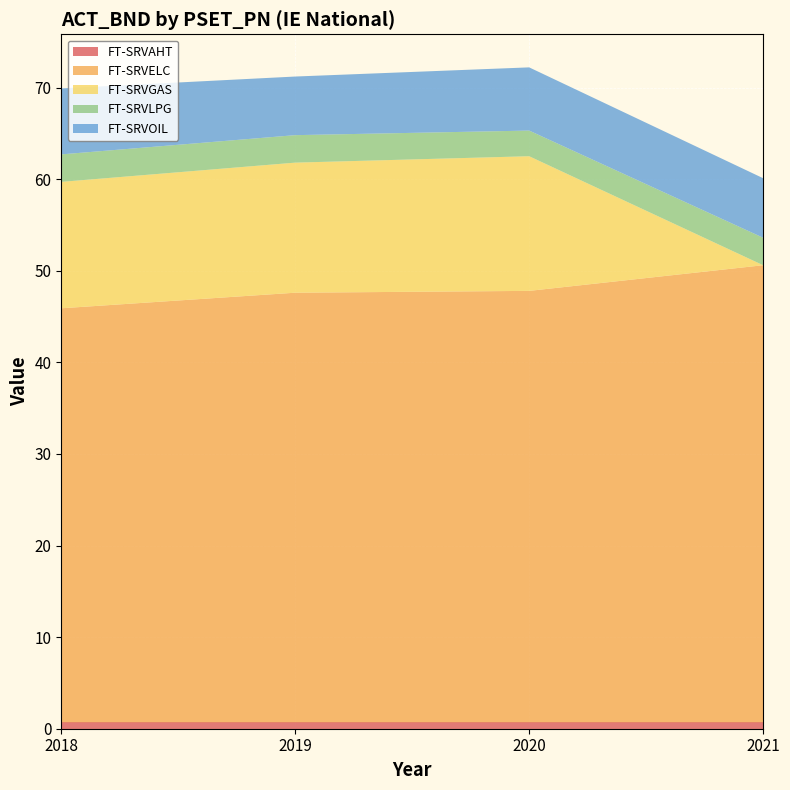

Reading left to right, extract all data points from this chart.

FT-SRVAHT: 2018=0.7	2019=0.7	2020=0.7	2021=0.7
FT-SRVELC: 2018=45.2	2019=46.9	2020=47.1	2021=49.9
FT-SRVGAS: 2018=13.8	2019=14.2	2020=14.7	2021=0.0
FT-SRVLPG: 2018=3.0	2019=3.0	2020=2.8	2021=3.0
FT-SRVOIL: 2018=7.2	2019=6.4	2020=6.9	2021=6.5